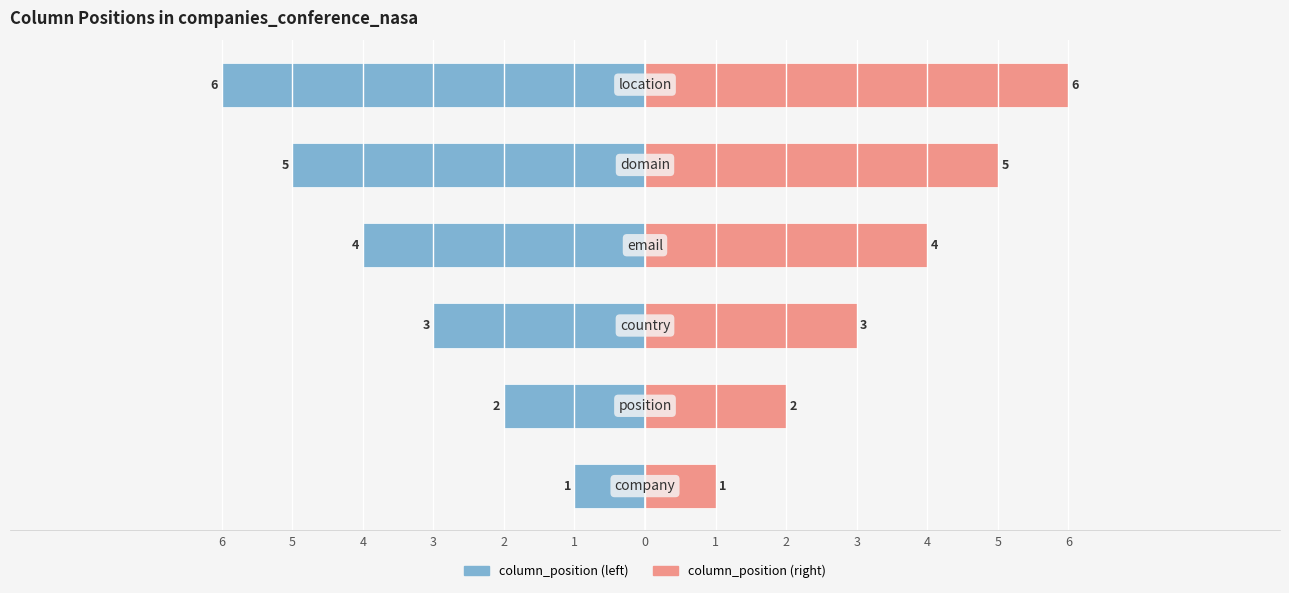

How many data points does each series have?

6